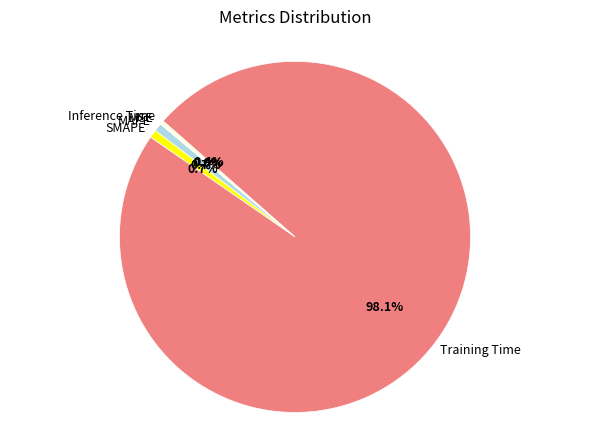

What is the majority slice?

Training Time